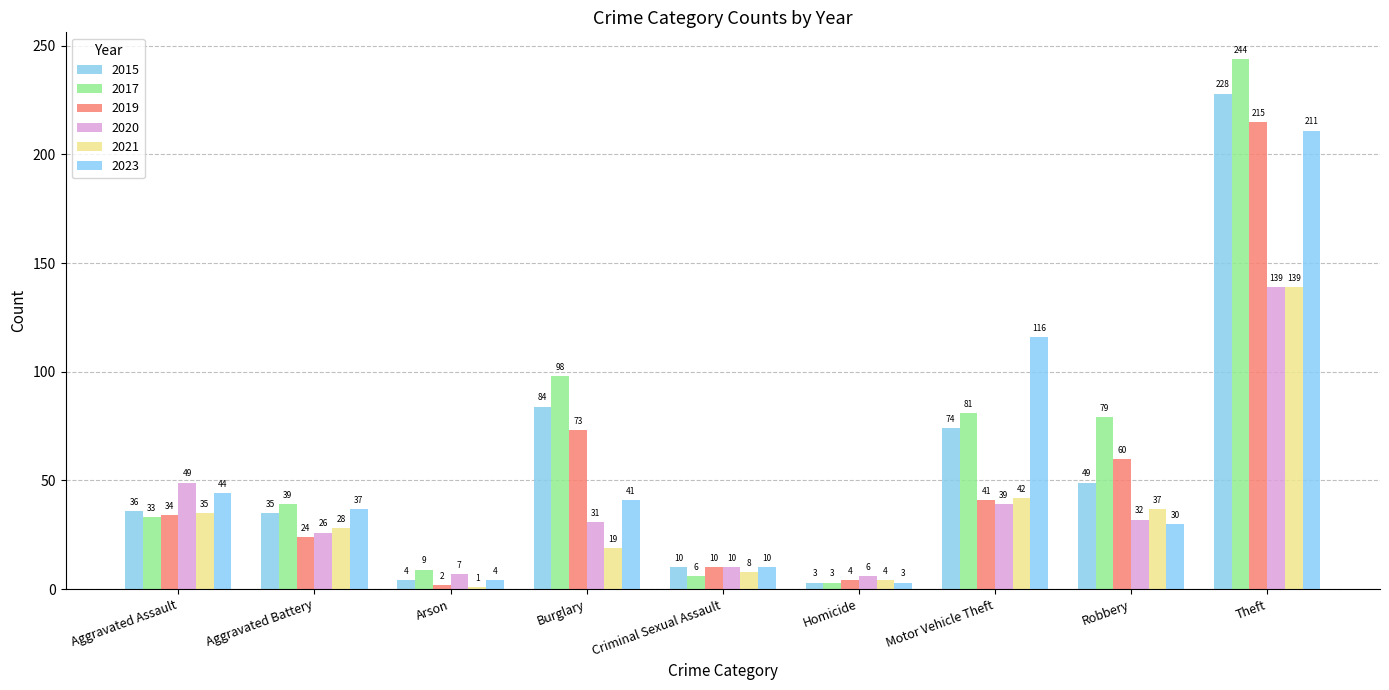

What is the label of the 2nd bar from the left?

Aggravated Battery